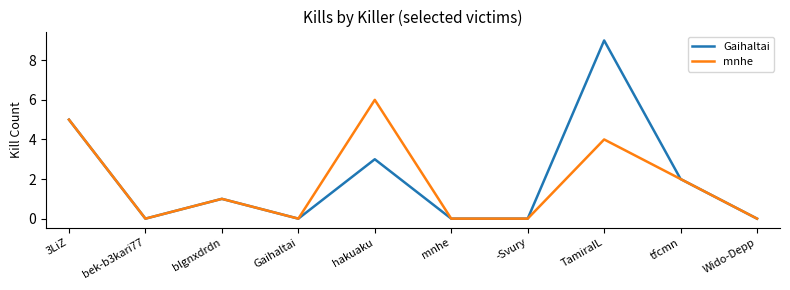

The value of mnhe at mnhe is 0. True or false?

True